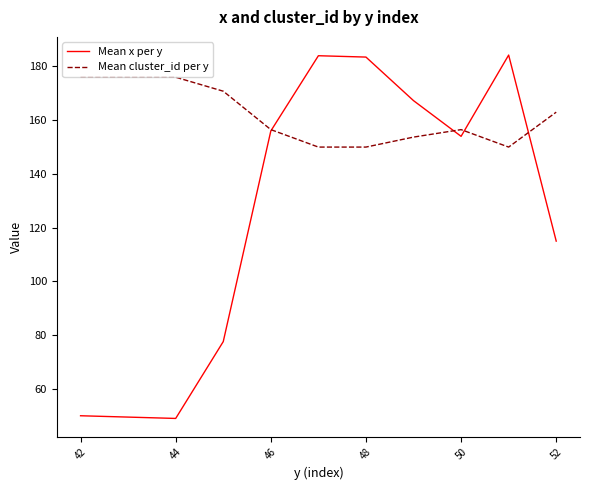

List the series in order of their overall mean, highest first.

Mean cluster_id per y, Mean x per y